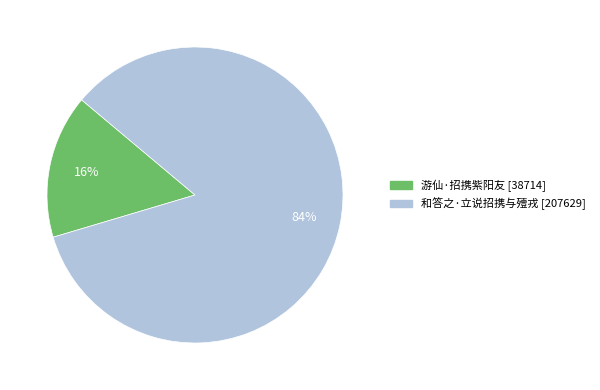

Which category has the smallest portion of the pie?

游仙·招携紫阳友